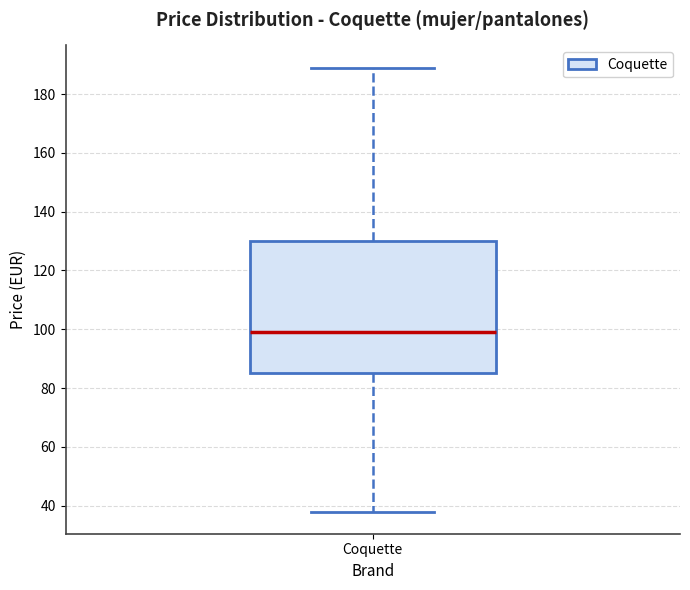

Where does the upper whisker of the box for Coquette end on the y-axis? The values are not printed on the chart, so give them approximately, as read against the axis.

190